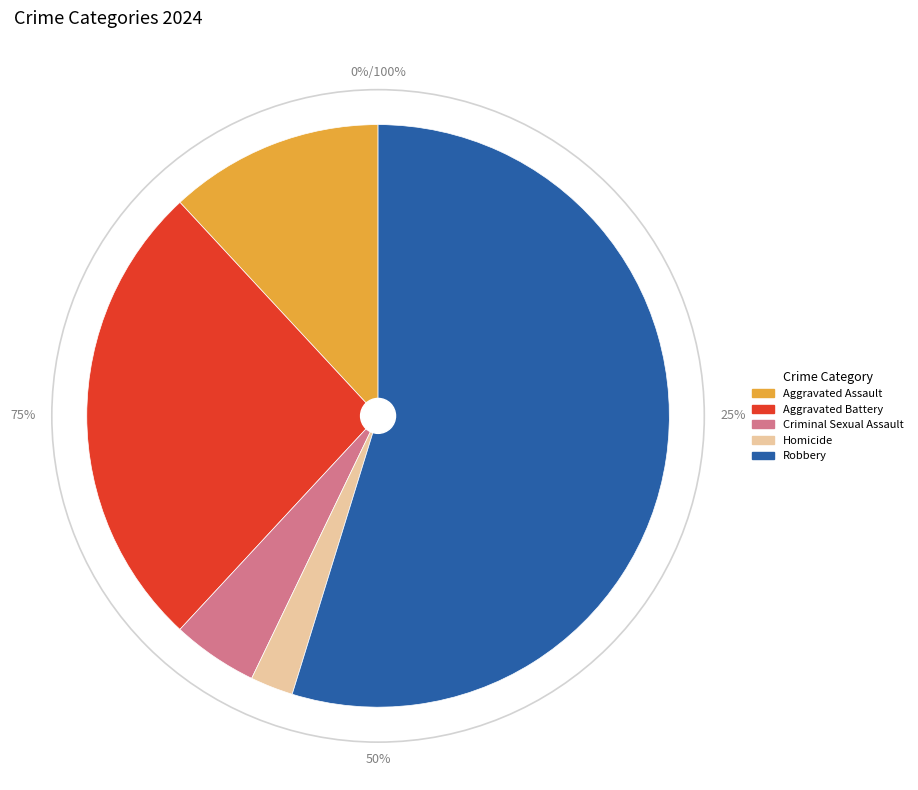

What is the change in value from Aggravated Assault to Aggravated Battery?

+6